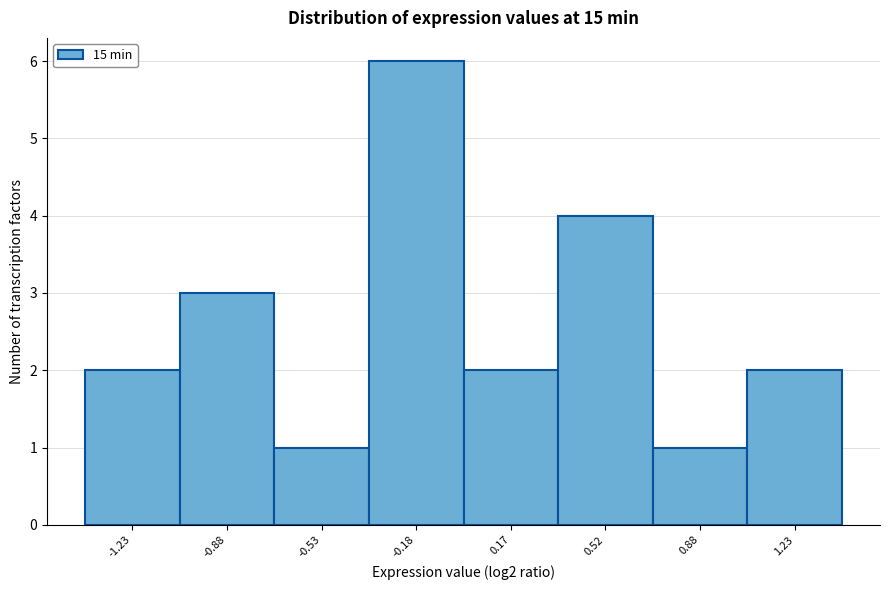

Reading left to right, list every bar in this chart as the range it spans on the x-axis followed by its height. Neither the bar edges nor the heights are printed on the chart, so give them approximately, as read against the axes.

-1.40 to -1.05: 2
-1.05 to -0.70: 3
-0.70 to -0.35: 1
-0.35 to 0.00: 6
0.00 to 0.35: 2
0.35 to 0.70: 4
0.70 to 1.05: 1
1.05 to 1.40: 2